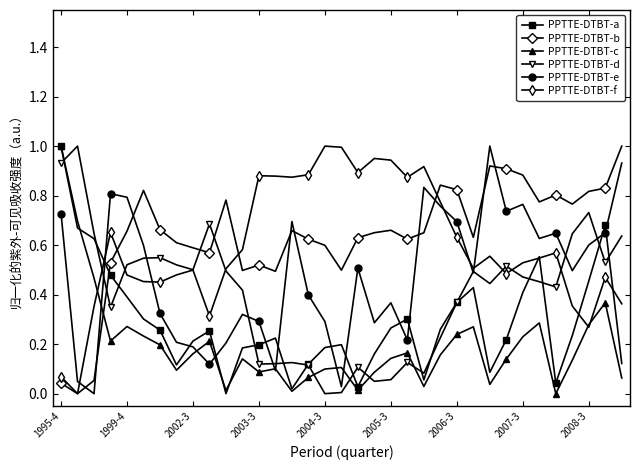

True or false: PPTTE-DTBT-f has more than 2 points higher than both neighbors.

True